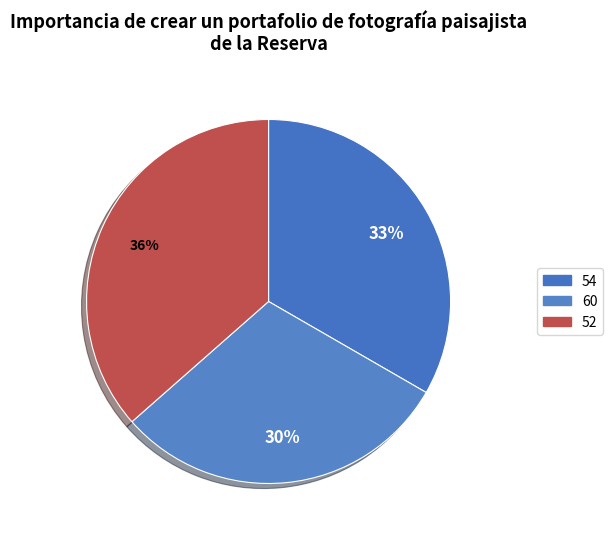

Count the number of slices in the pie.

3